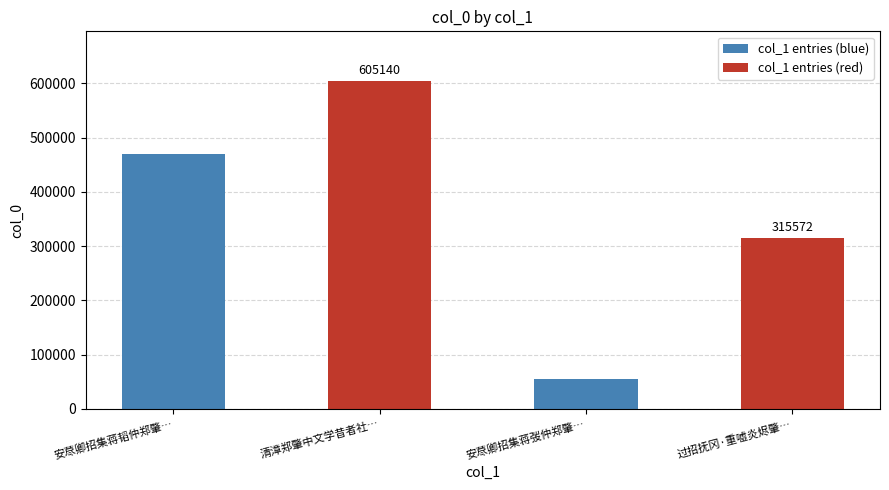

What is the sum of all values?

1445188